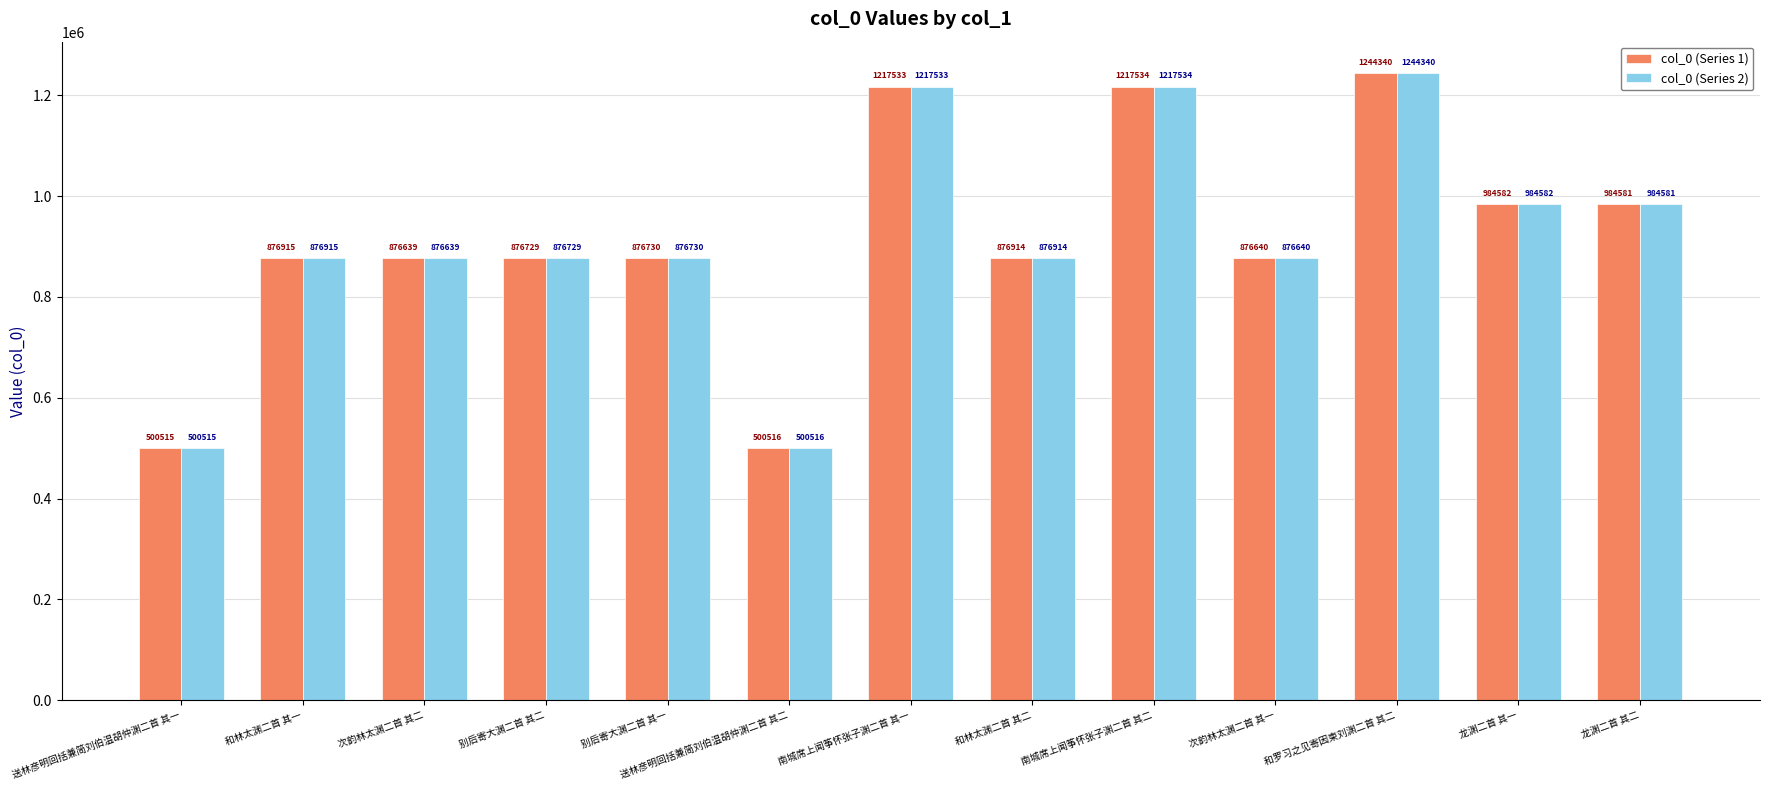

What is the total value across all series at 龙渊二首 其一?

1969164